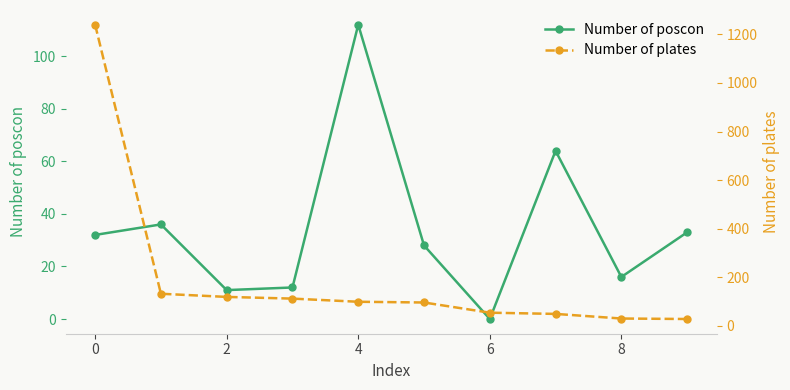

What is the label of the 1st point from the right?

9